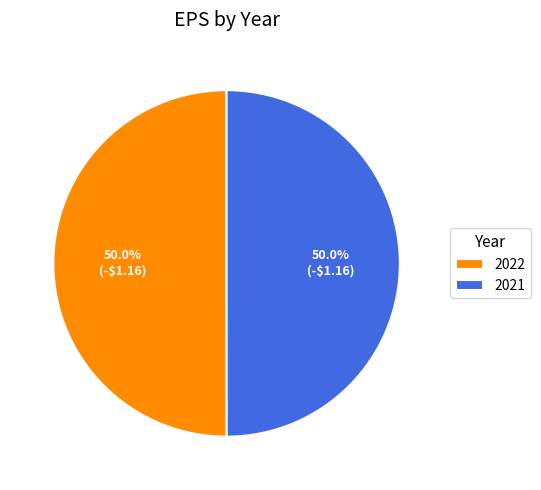

Approximately how many times larger is the value at 2022 compared to 2021?

1.0